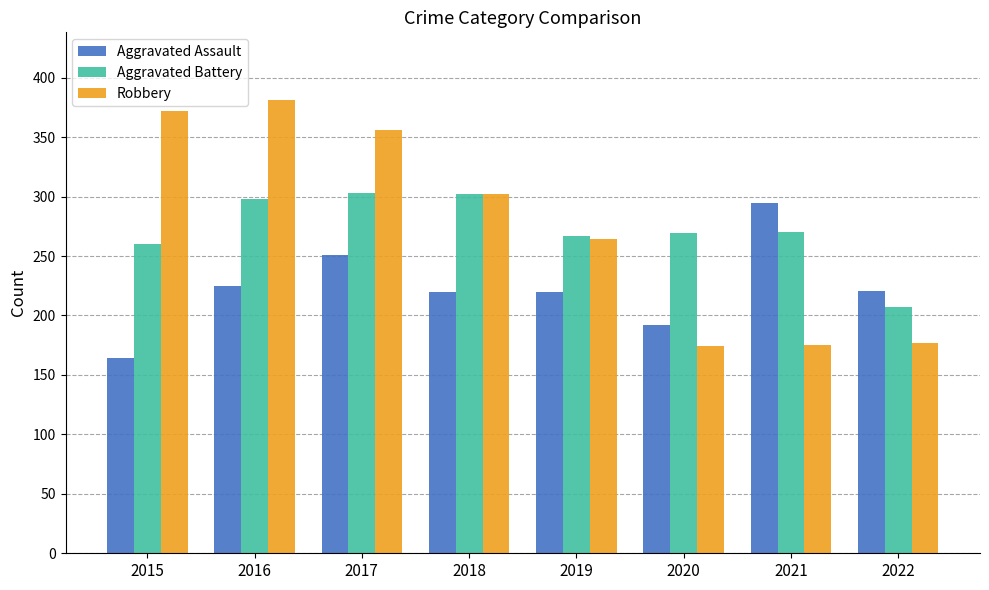

Is it true that Aggravated Assault equals 475 at 2021?

False